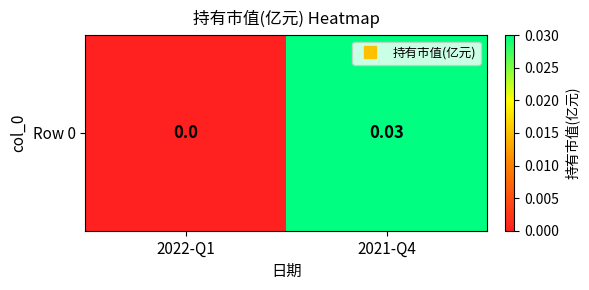

Which label corresponds to the smallest value in the chart?

2022-Q1